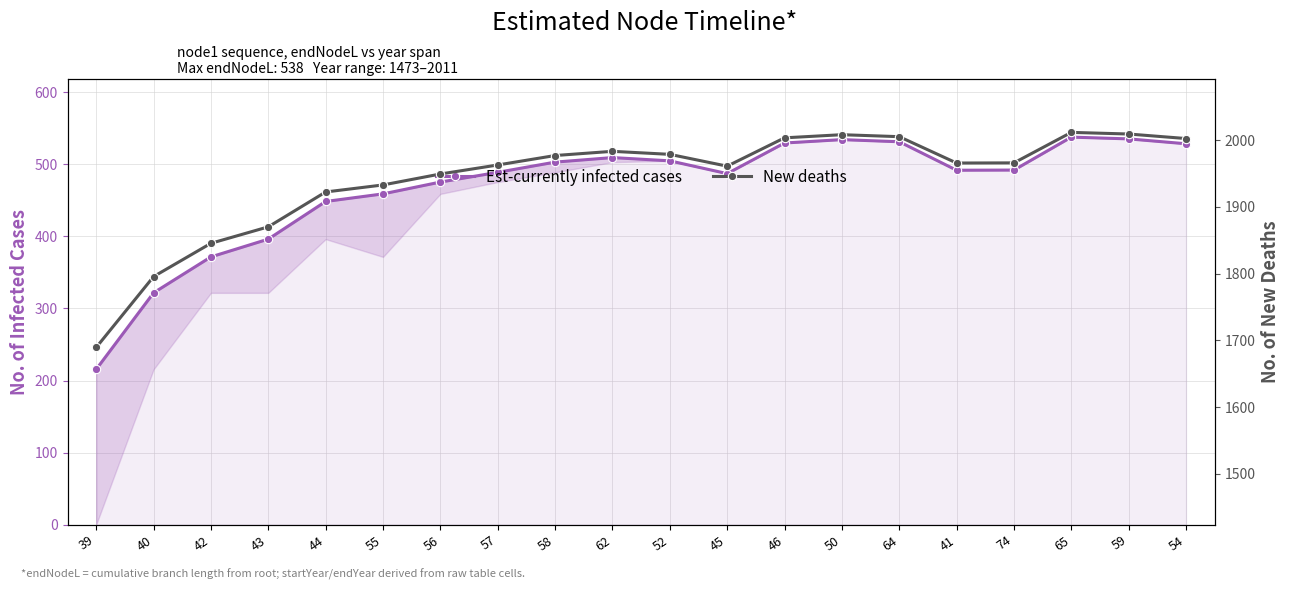

Between 43 and 41, which is larger?

41